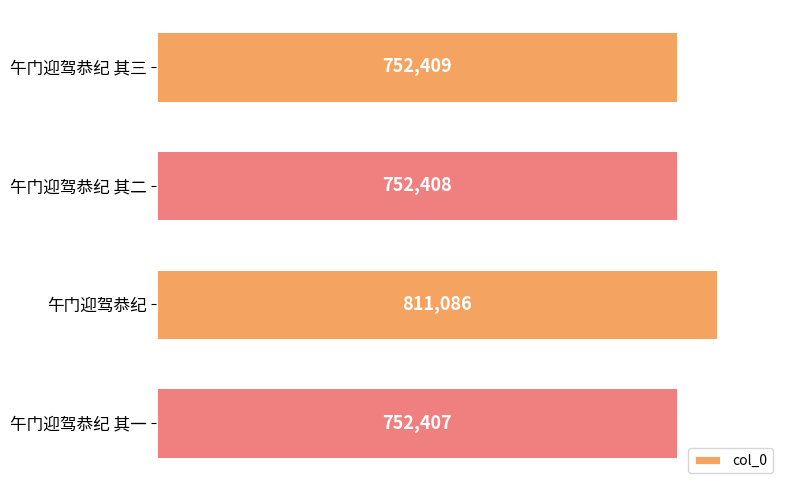

What is the sum of all values?

3068310